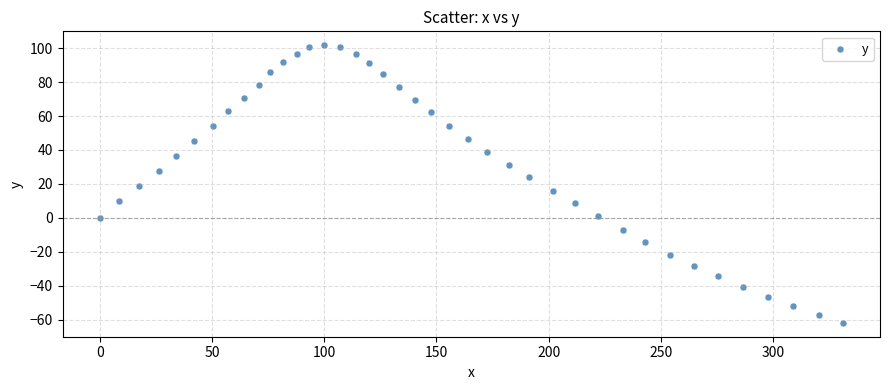

What is the range of X values (max minus min)?

331.0